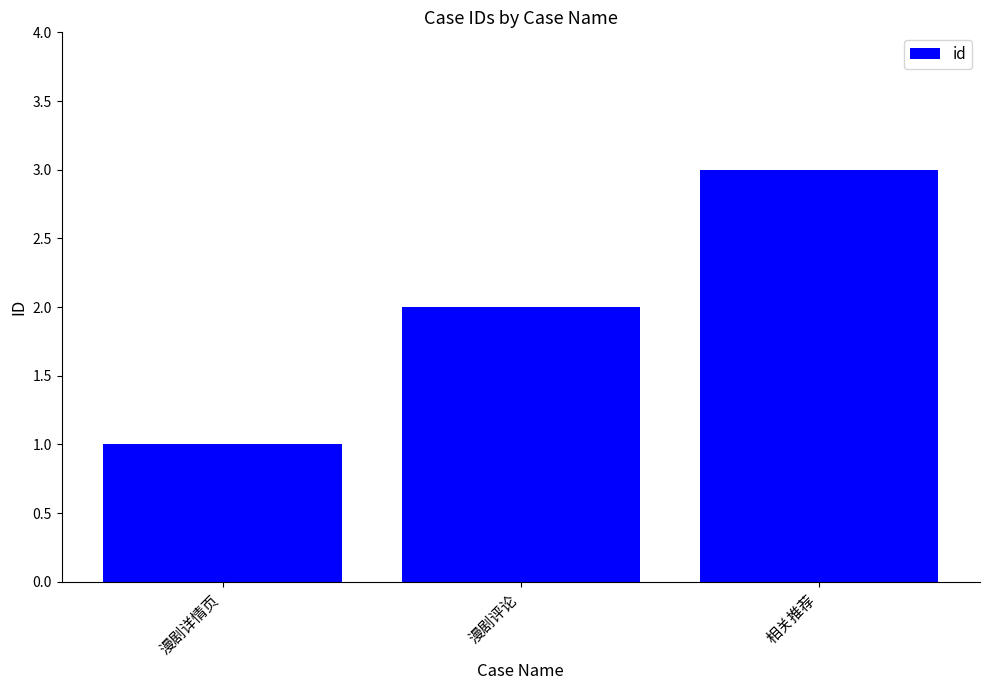

Reading left to right, list all the values displayed in this chart.

1	2	3